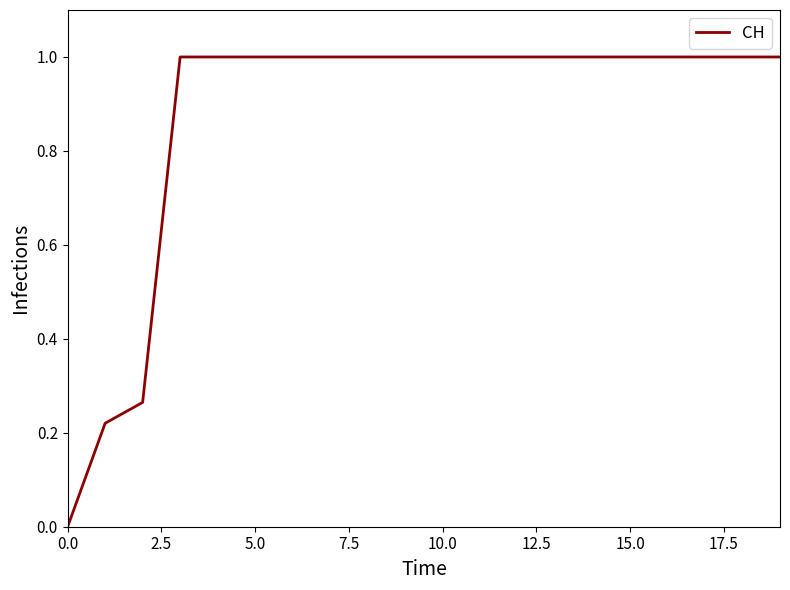

What is the maximum value shown in the chart?

1.0